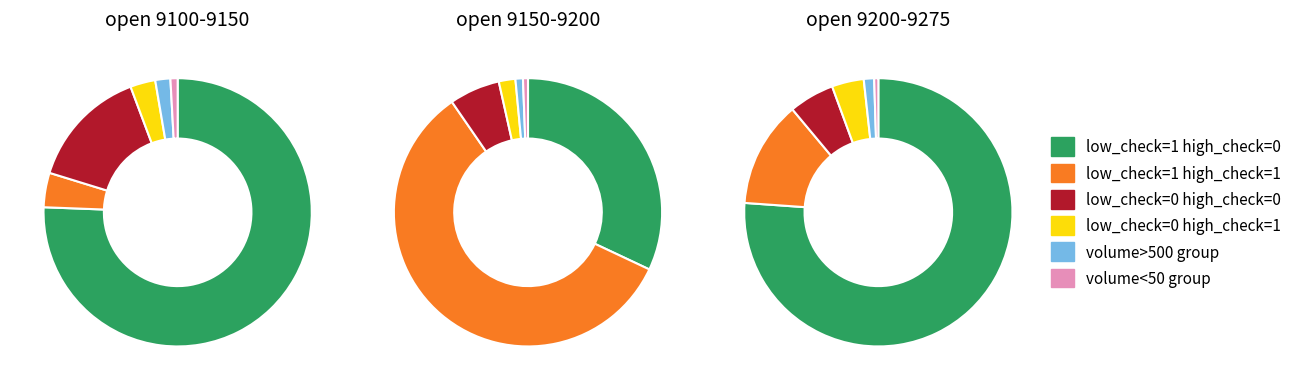

What percentage is the 4 slice, to the nearest percent?

2%